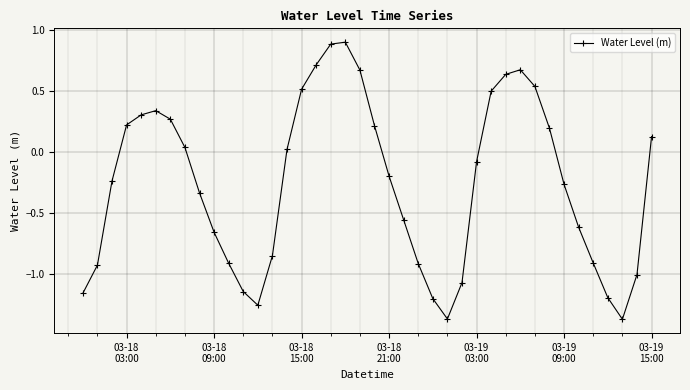

What is the difference between the maximum and minimum values?

2.3